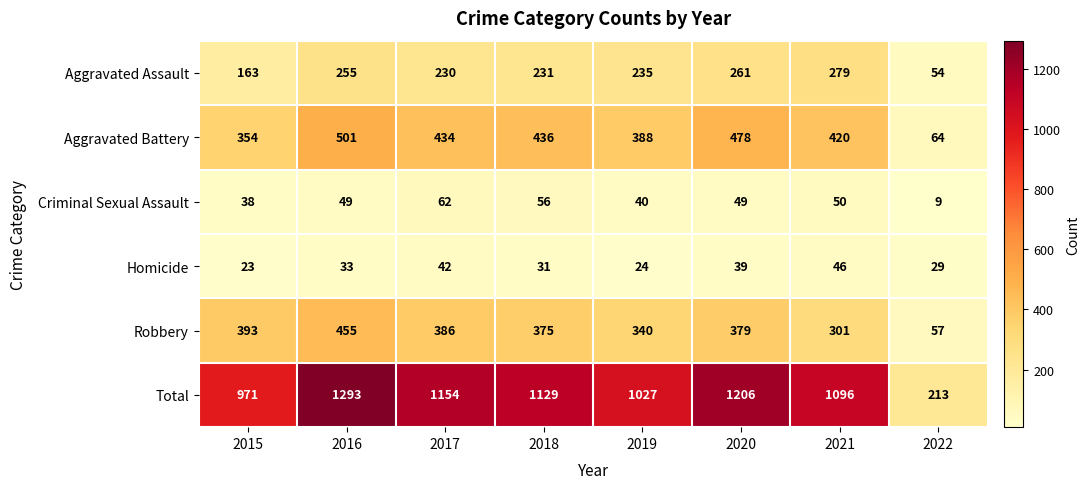

The Criminal Sexual Assault series shows 80 at 2018. True or false?

False